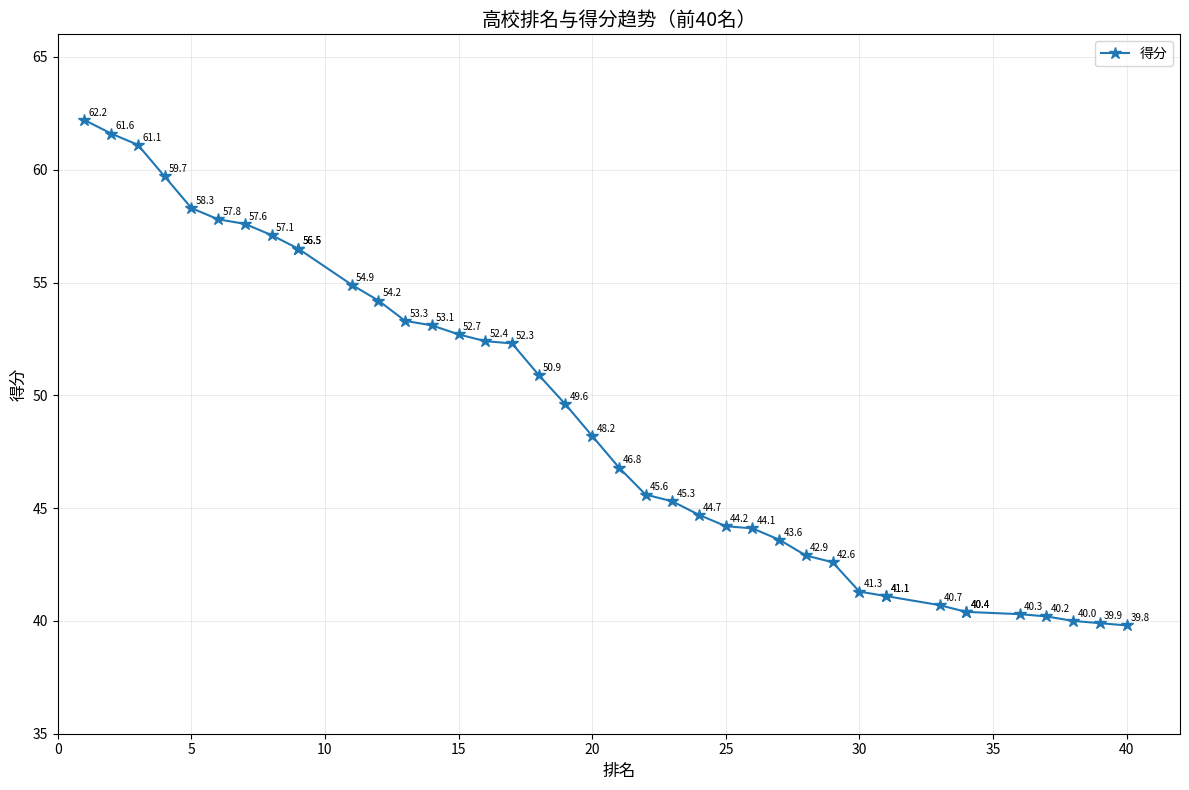

What is the average value?

48.9